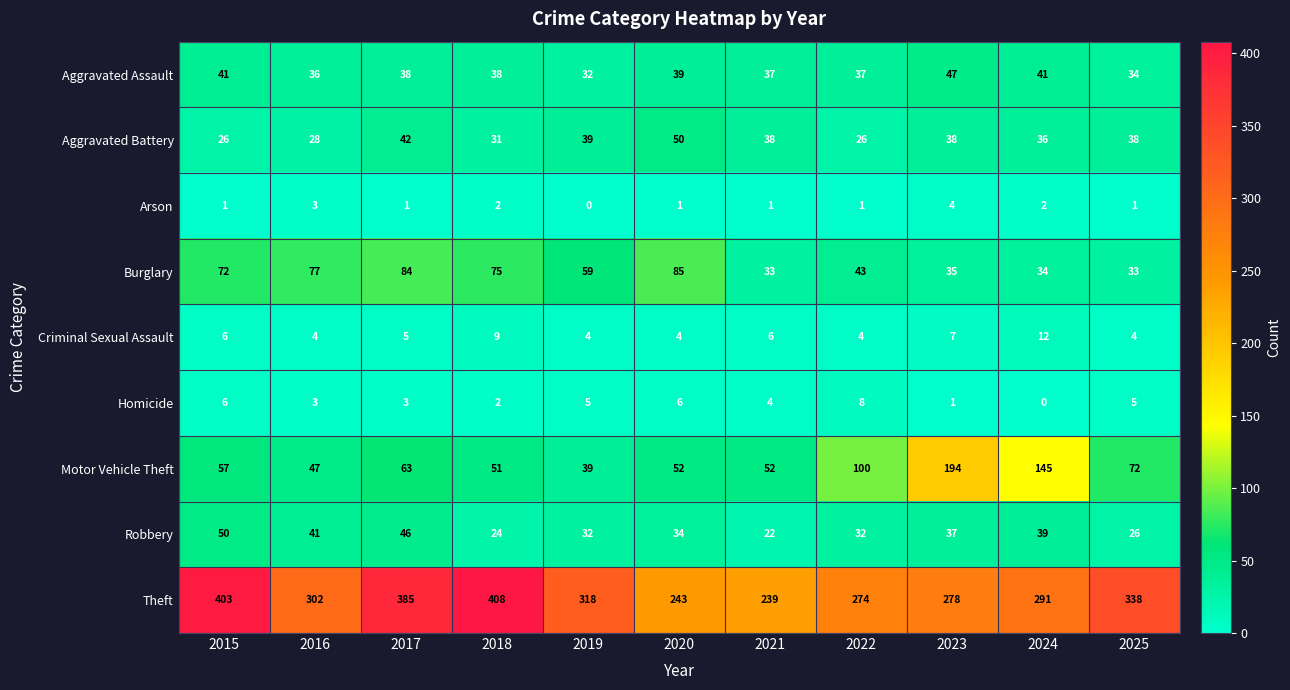

What is the difference between the highest and lowest values at 2017?

384